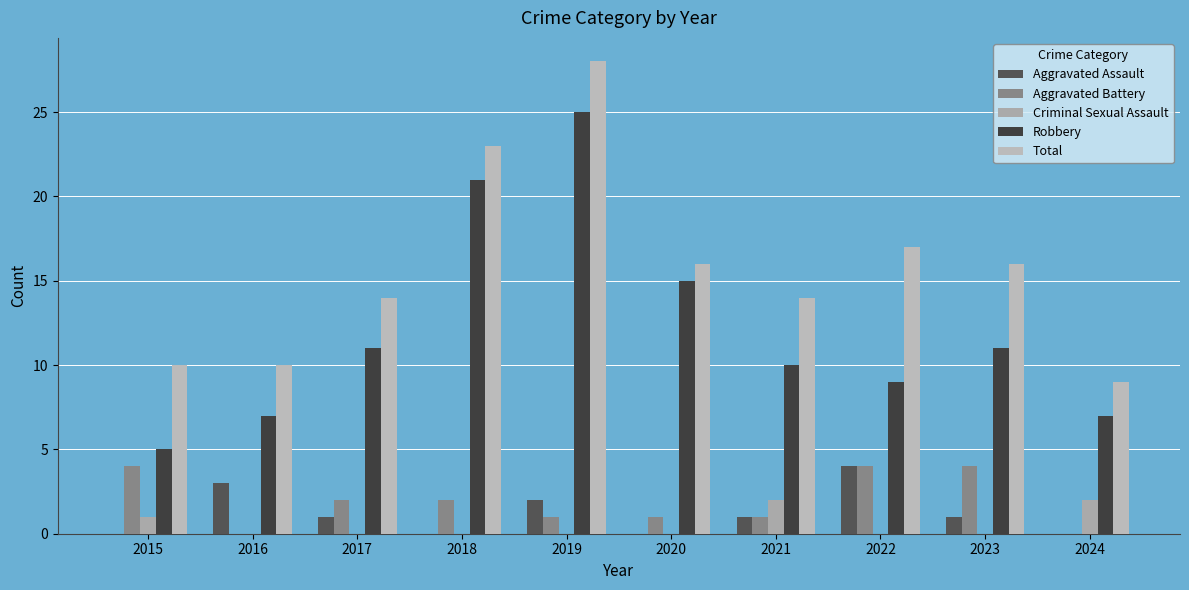

Reading left to right, transcribe all the data shown in this chart.

Aggravated Assault: 2015=0	2016=3	2017=1	2018=0	2019=2	2020=0	2021=1	2022=4	2023=1	2024=0
Aggravated Battery: 2015=4	2016=0	2017=2	2018=2	2019=1	2020=1	2021=1	2022=4	2023=4	2024=0
Criminal Sexual Assault: 2015=1	2016=0	2017=0	2018=0	2019=0	2020=0	2021=2	2022=0	2023=0	2024=2
Robbery: 2015=5	2016=7	2017=11	2018=21	2019=25	2020=15	2021=10	2022=9	2023=11	2024=7
Total: 2015=10	2016=10	2017=14	2018=23	2019=28	2020=16	2021=14	2022=17	2023=16	2024=9